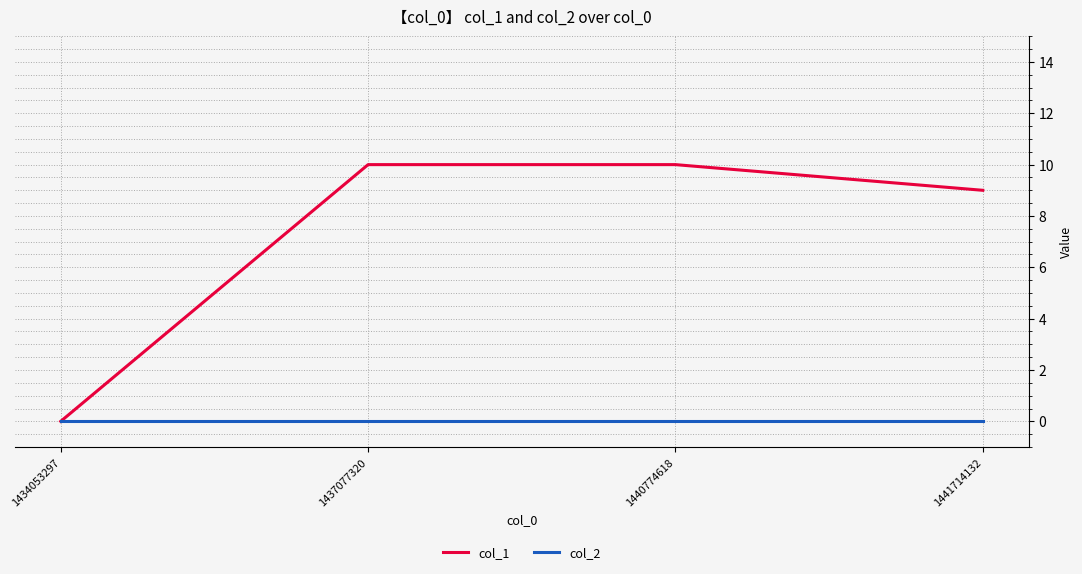

Is this an area chart (filled region under the line)?

No